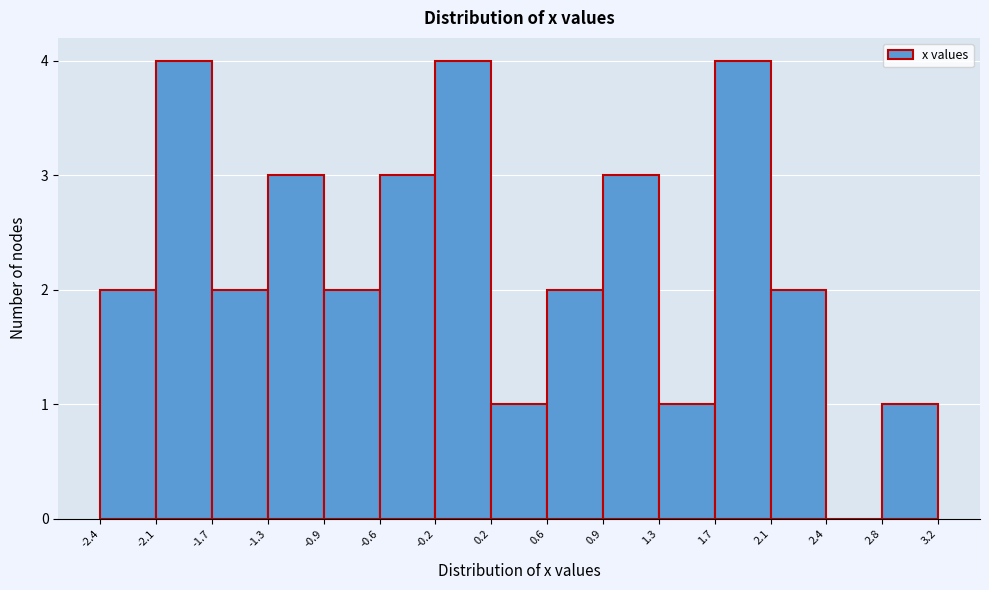

Reading left to right, list every bar in this chart as the range it spans on the x-axis followed by its height. The values are not printed on the chart, so give them approximately, as read against the axis.

-2.4 to -2.1: 2
-2.1 to -1.7: 4
-1.7 to -1.3: 2
-1.3 to -0.9: 3
-0.9 to -0.6: 2
-0.6 to -0.2: 3
-0.2 to 0.2: 4
0.2 to 0.6: 1
0.6 to 0.9: 2
0.9 to 1.3: 3
1.3 to 1.7: 1
1.7 to 2.1: 4
2.1 to 2.4: 2
2.4 to 2.8: 0
2.8 to 3.2: 1